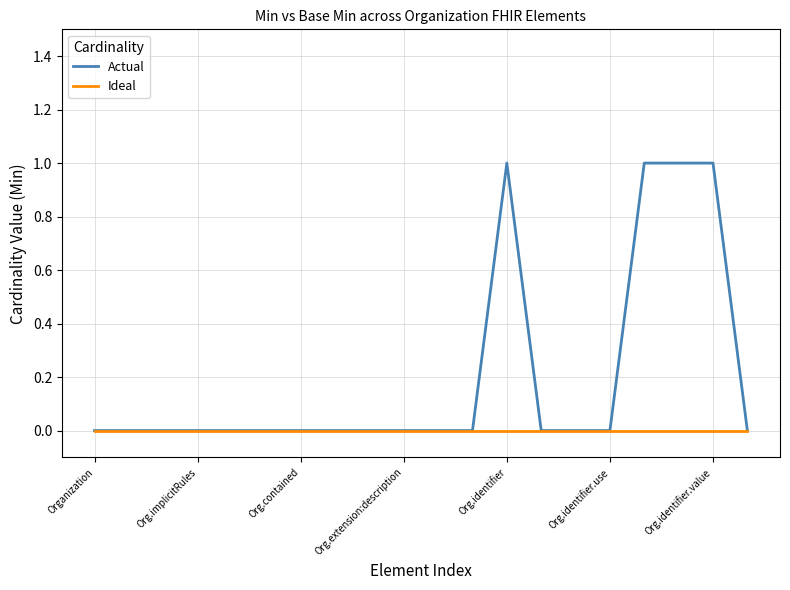

Rank the series by their average value, from highest to lowest.

Actual, Ideal